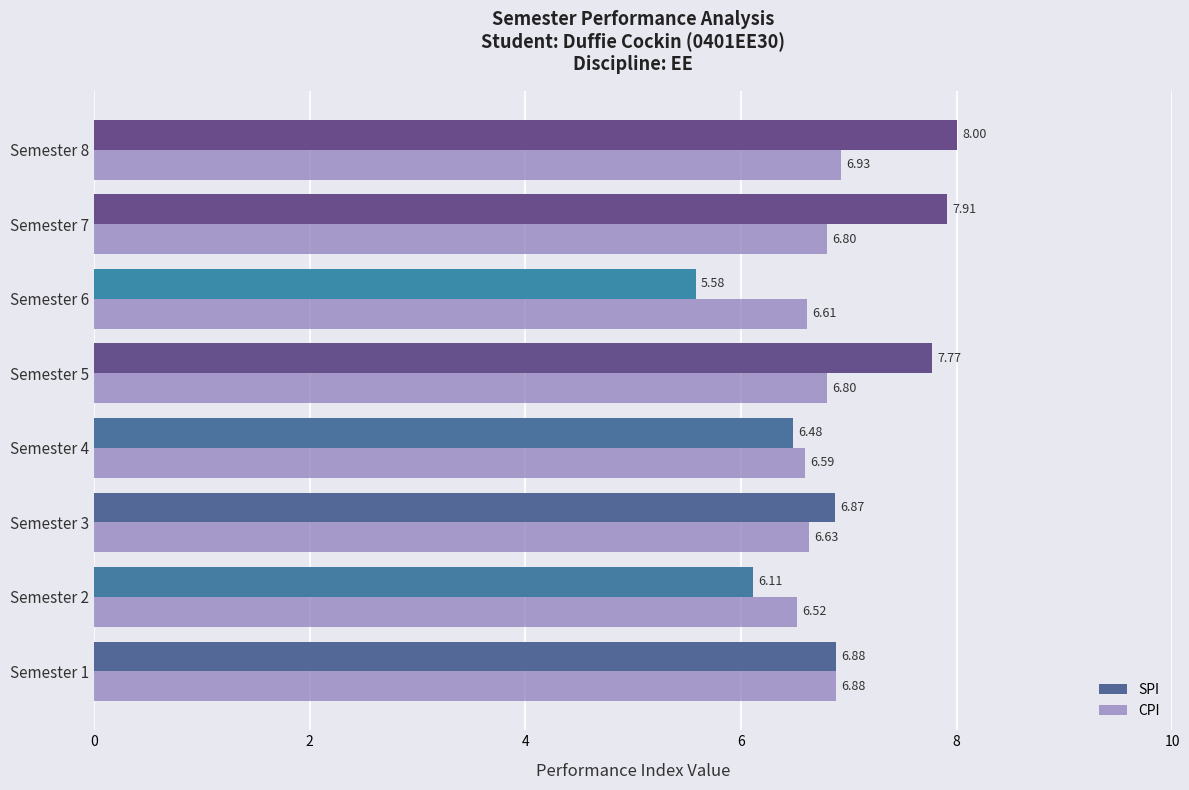

Which series has the widest spread of values?

SPI